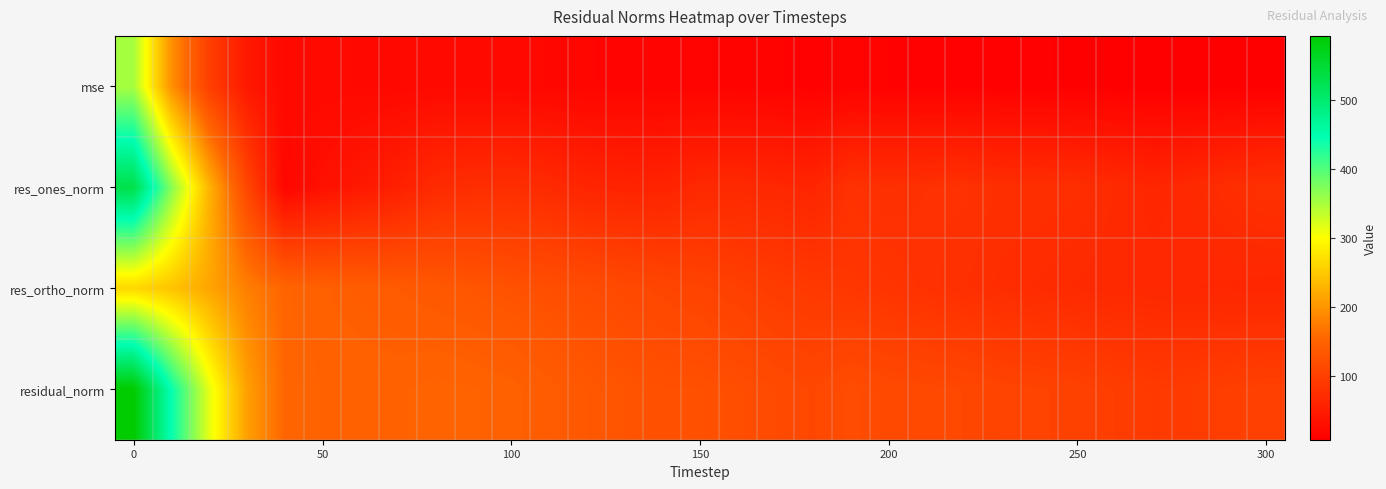

Reading left to right, extract all data points from this chart.

mse: 350.5	196.1	99.5	44.3	23.8	22.4	22.2	22.2	23.1	22.6	21.8	19.8	17.9	16.8	15.6	15.7	14.7	13.4	12.2	14.2	13.0	12.7	12.3	11.3	11.0	10.5	9.5	8.6	8.9	9.8	10.3
res_ones_norm: 530.6	369.5	229.8	110.8	18.2	33.5	45.0	55.5	70.4	74.7	76.0	70.0	62.8	61.0	59.9	67.4	68.1	66.3	62.6	80.7	76.8	79.2	79.8	76.4	76.6	75.3	69.7	63.6	68.0	74.7	79.0
res_ortho_norm: 262.7	244.2	216.0	179.1	153.4	145.9	142.0	138.3	134.8	130.6	126.5	122.0	118.3	114.2	109.6	105.5	100.3	95.1	91.1	87.7	84.5	80.4	77.1	73.9	71.8	69.5	68.0	67.2	65.6	64.8	63.7
residual_norm: 592.0	442.9	315.4	210.6	154.4	149.7	148.9	149.0	152.1	150.5	147.6	140.6	133.9	129.4	124.9	125.2	121.2	115.9	110.5	119.2	114.2	112.9	111.0	106.3	105.0	102.4	97.4	92.5	94.4	98.9	101.5